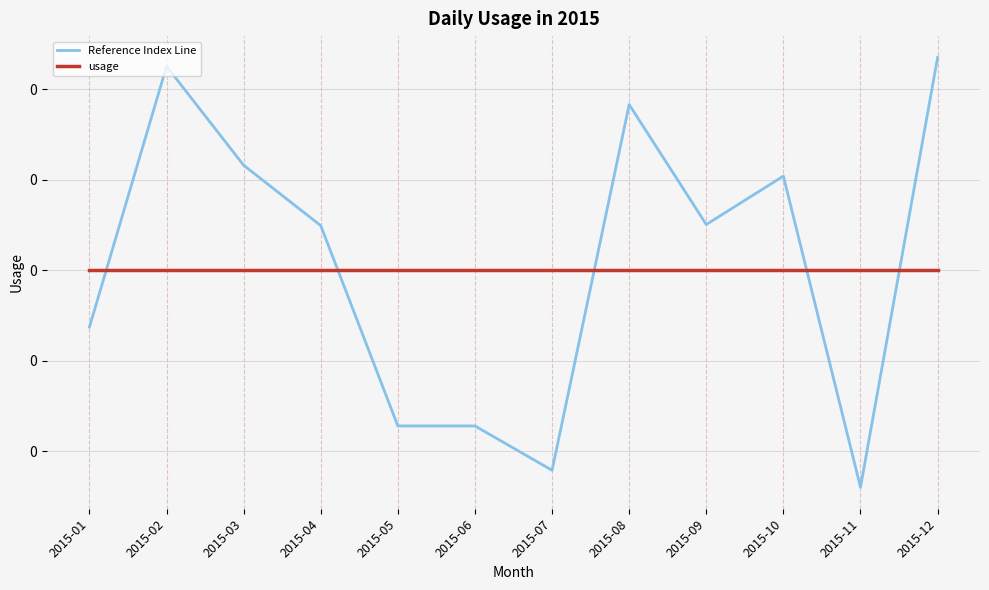

How many intersections are there between usage and Reference Index Line?

5